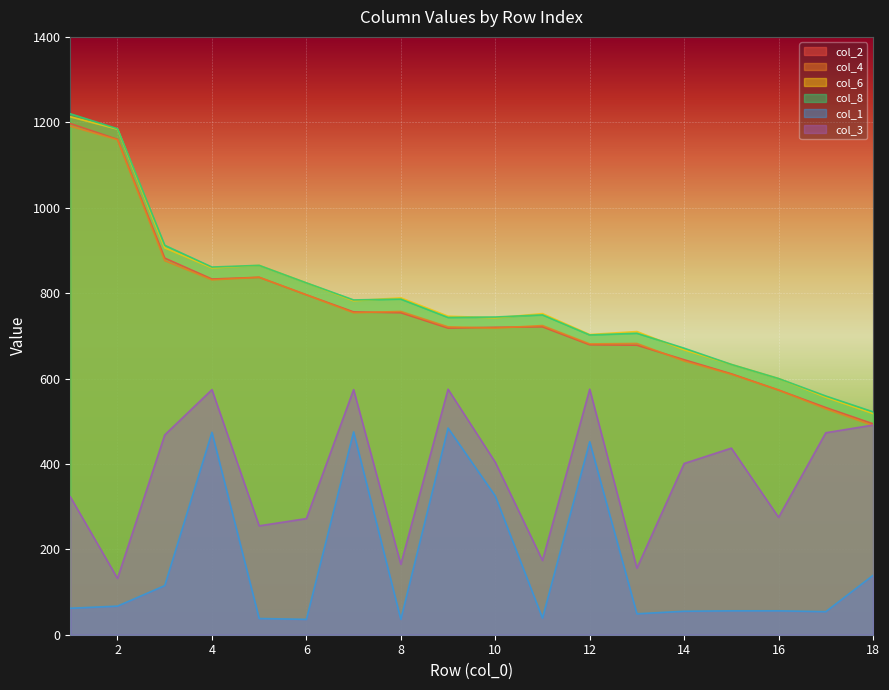

What is the approximate value of col_1 at 17?

54